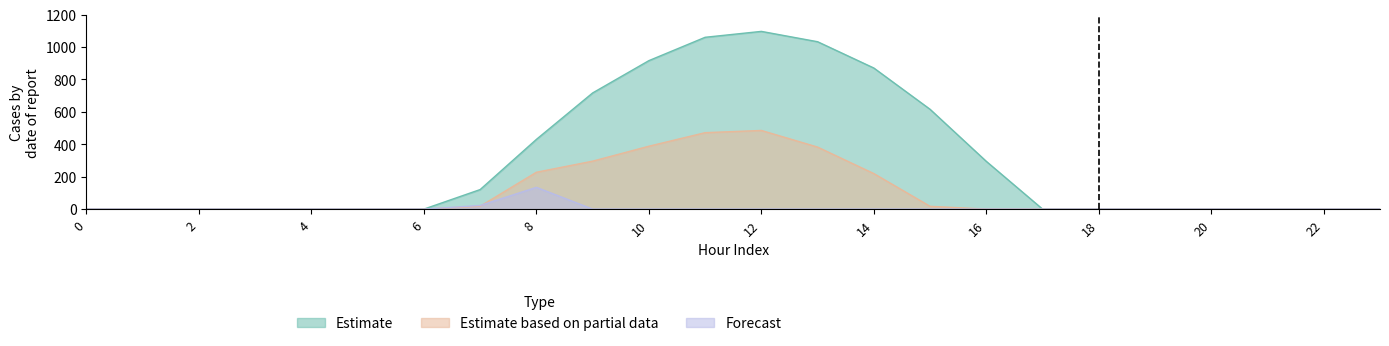

Which has a higher value, 22 or 17?

22